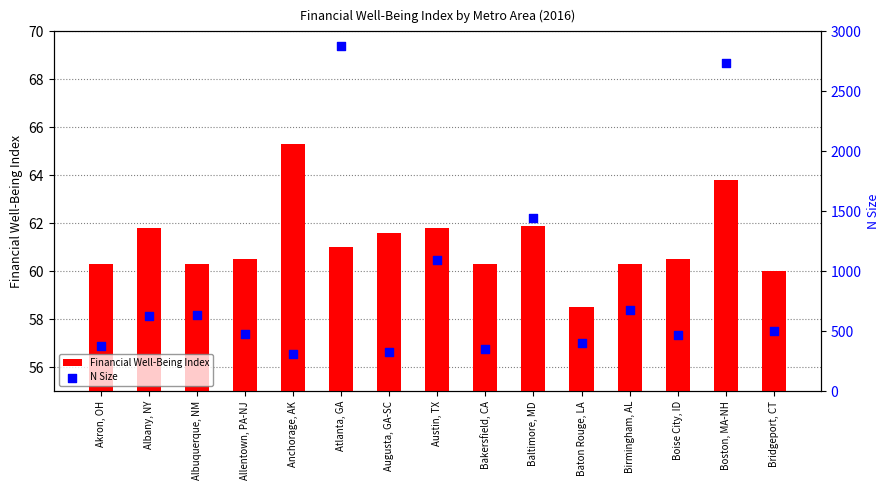

What is the total value across all series at Baton Rouge, LA?

462.5